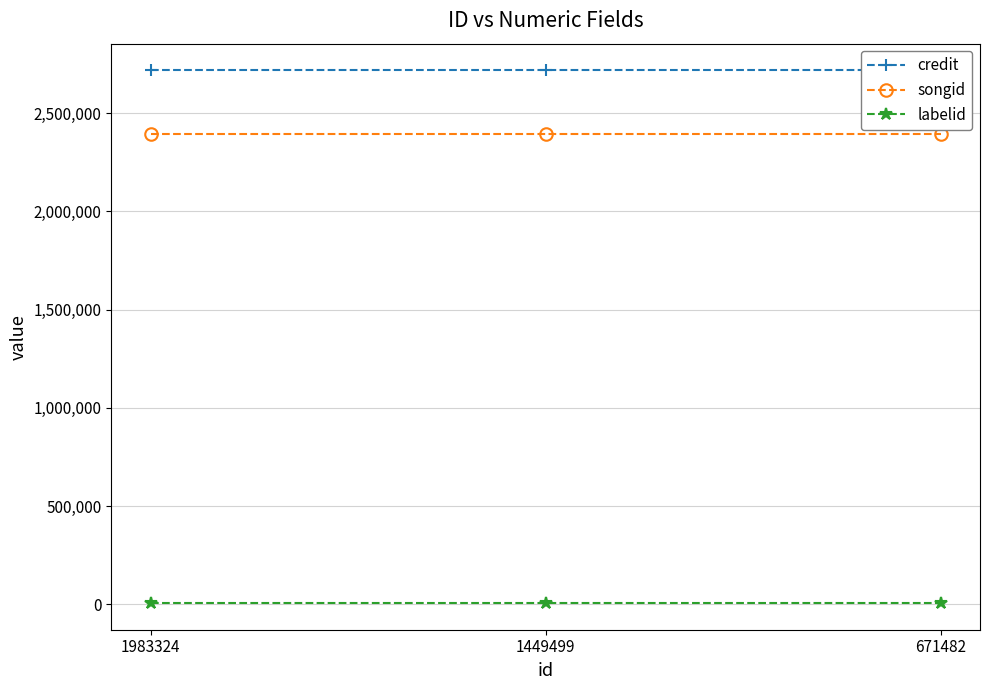

True or false: labelid has a value of 3550 at 1449499.

False